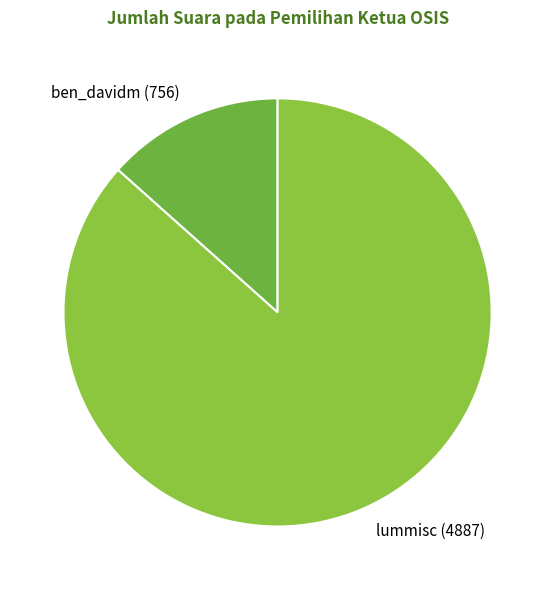

Approximately how many times larger is the value at lummisc (4887) compared to ben_davidm (756)?

6.5